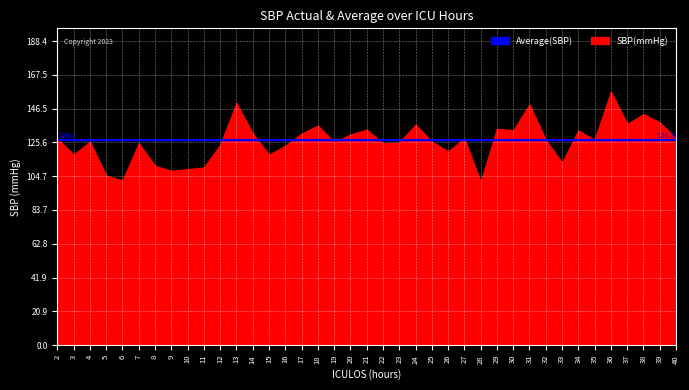

What are all the series names shown in the legend?

SBP, Average_SBP